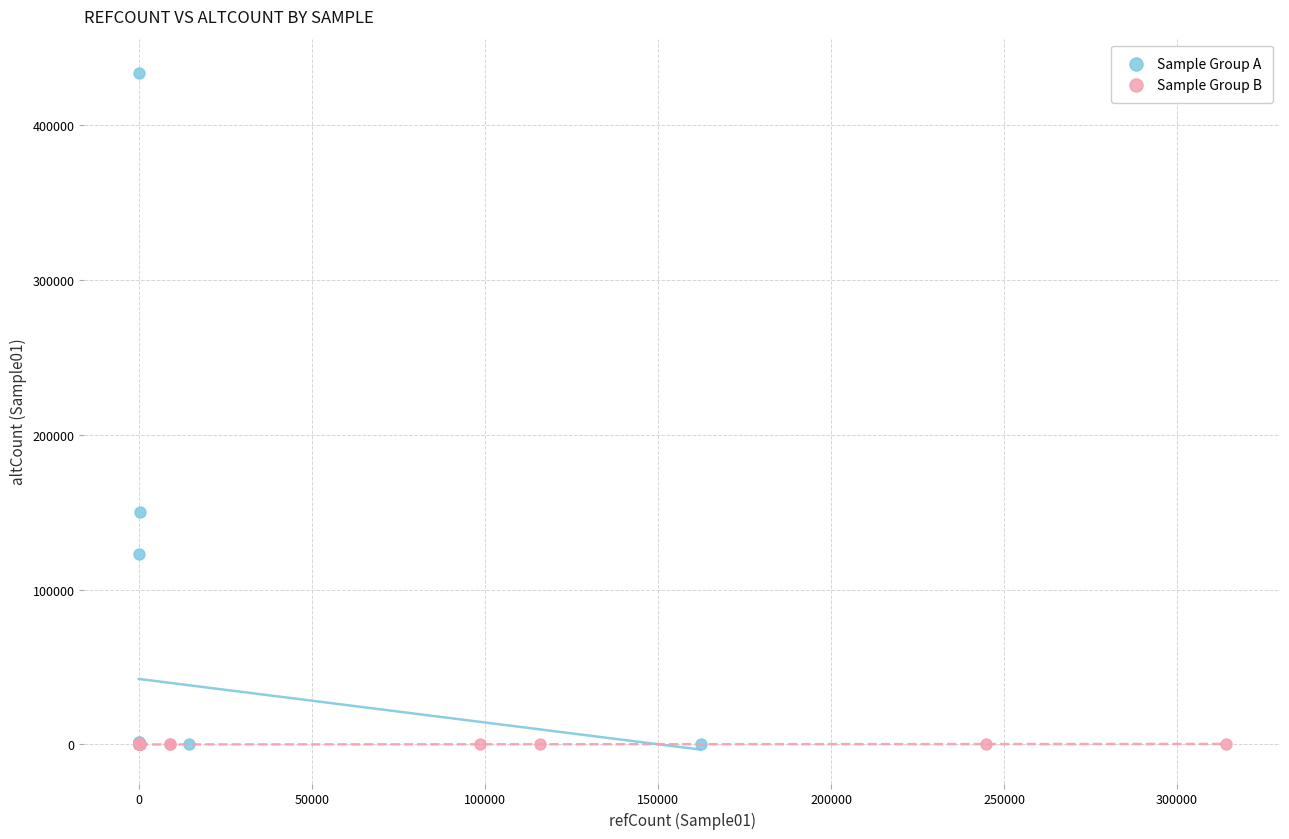

Which series has the largest Y range (max minus min)?

Sample Group A